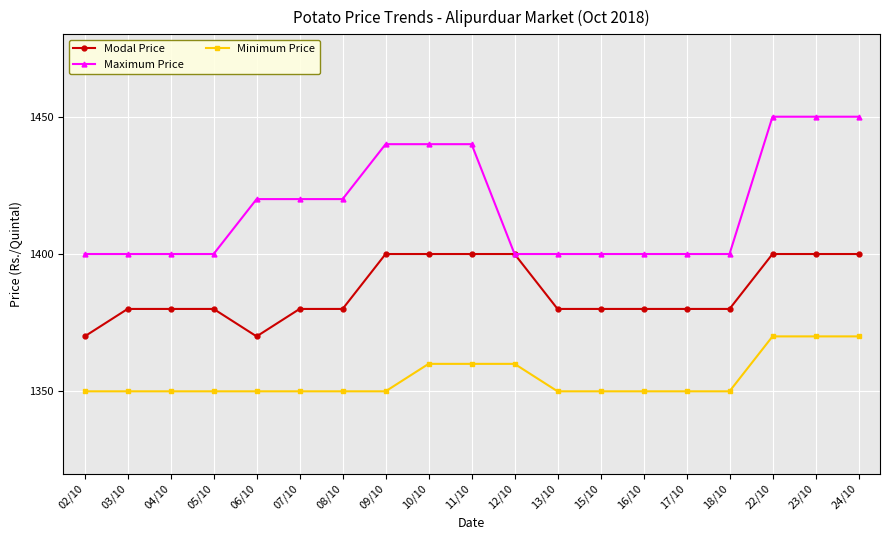

What is the maximum value shown in the chart?

1450